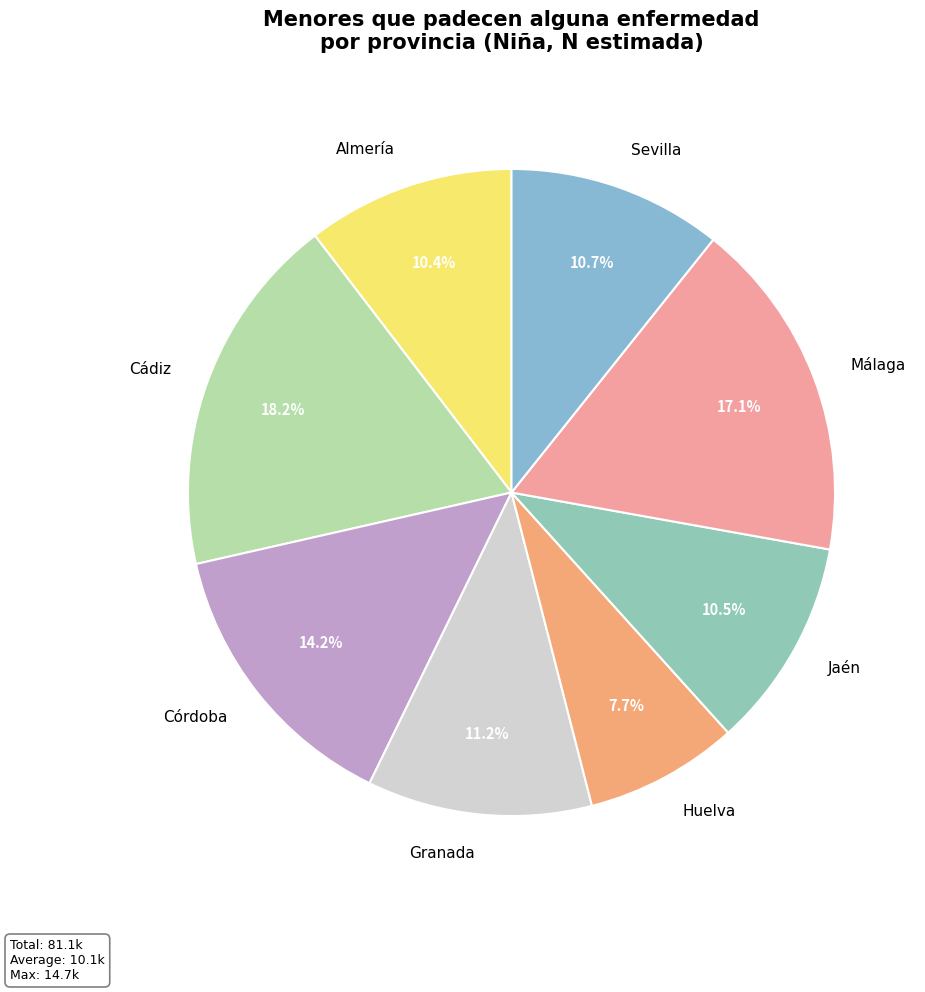

Between Sevilla and Huelva, which is larger?

Sevilla